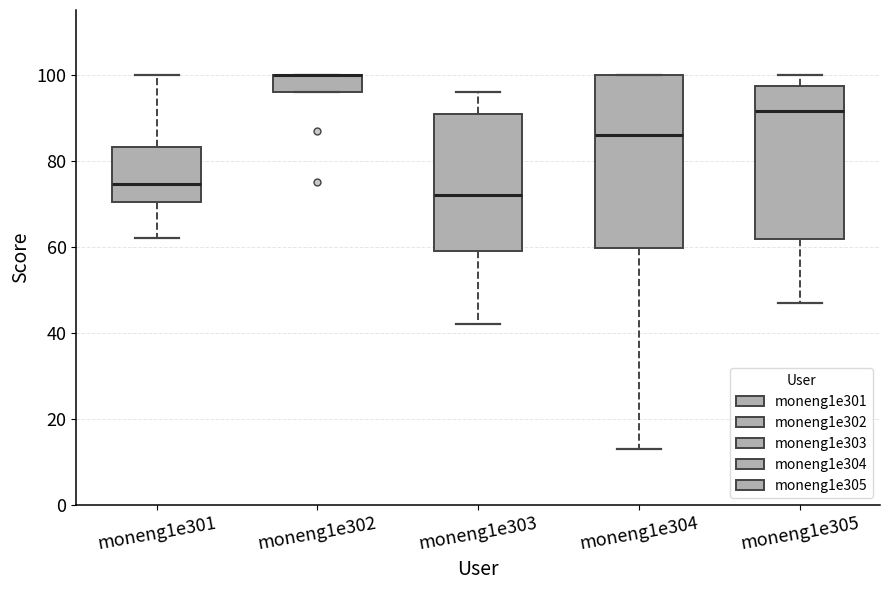

Reading left to right, transcribe this box plot: for each box, give where its median line is, the range the box spans, and where its two whiskers end, as read against the y-axis. The values are not printed on the chart, so give them approximately, as read against the axis.

moneng1e301: median 74, box 70 to 84, whiskers 62 to 100
moneng1e302: median 100 (drawn on the box's upper edge), box 96 to 100, whiskers 96 to 100
moneng1e303: median 72, box 60 to 90, whiskers 42 to 96
moneng1e304: median 86, box 60 to 100, whiskers 14 to 100
moneng1e305: median 92, box 62 to 98, whiskers 48 to 100